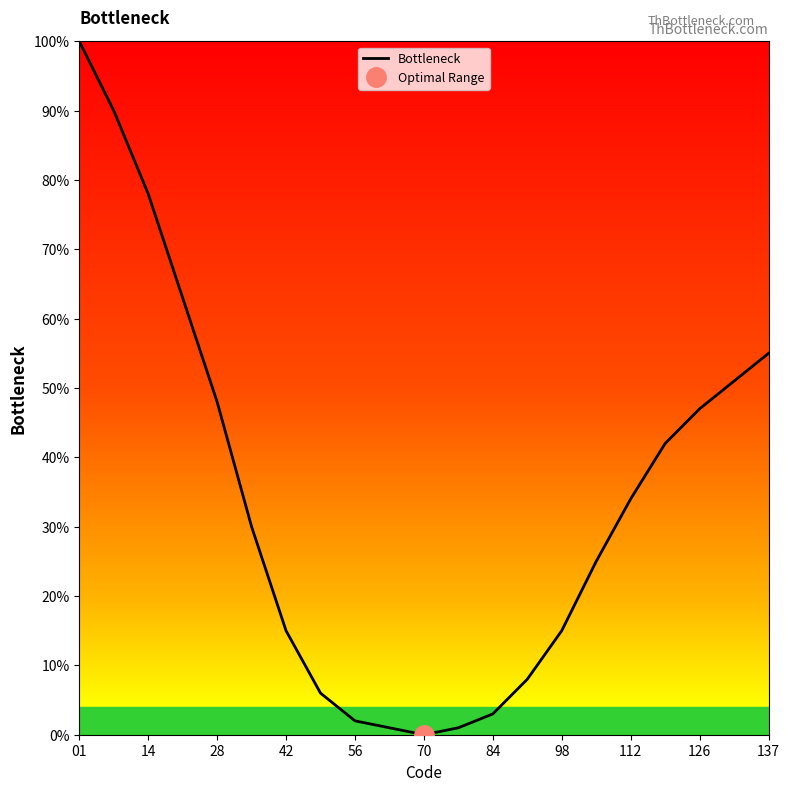

Reading left to right, list all the values displayed in this chart.

100	90	78	63	48	30	15	6	2	1	0	1	3	8	15	25	34	42	47	51	55